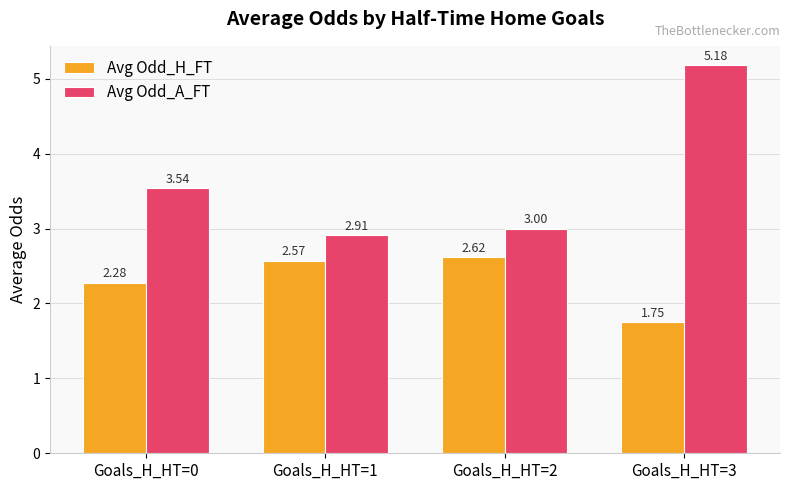

Rank the series by their average value, from lowest to highest.

Avg Odd_H_FT, Avg Odd_A_FT